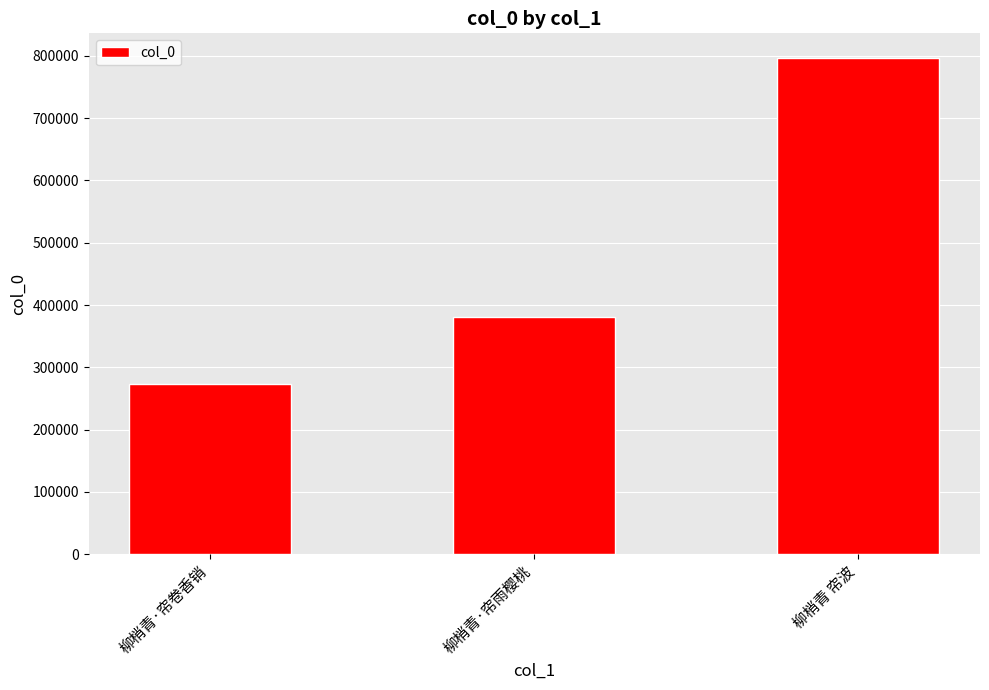

What is the label of the 1st bar from the right?

柳梢青 帘波